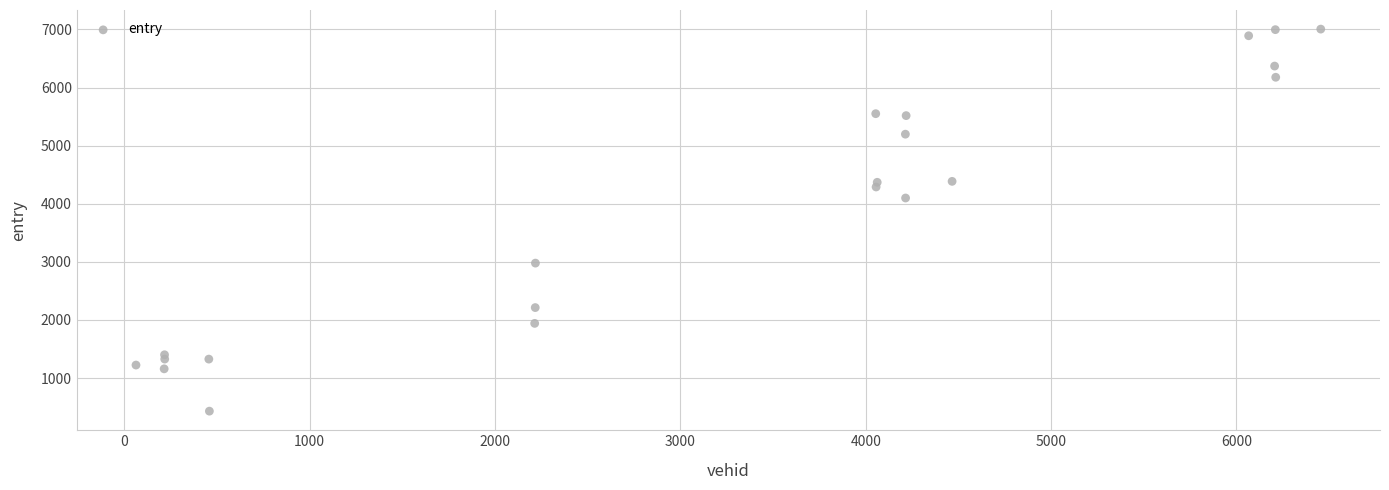

What Y value in the scatter plot is closest to 3717?

4098.8